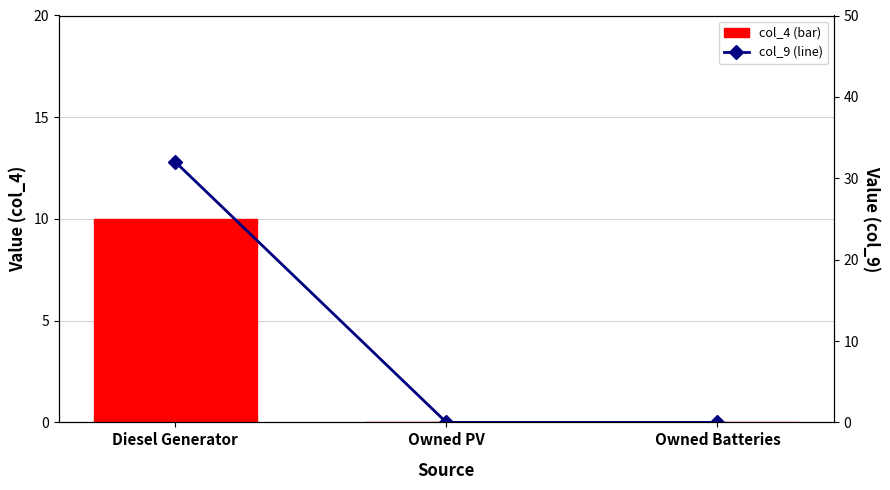

List the series in order of their peak value, highest first.

col_9 (line), col_4 (bar)